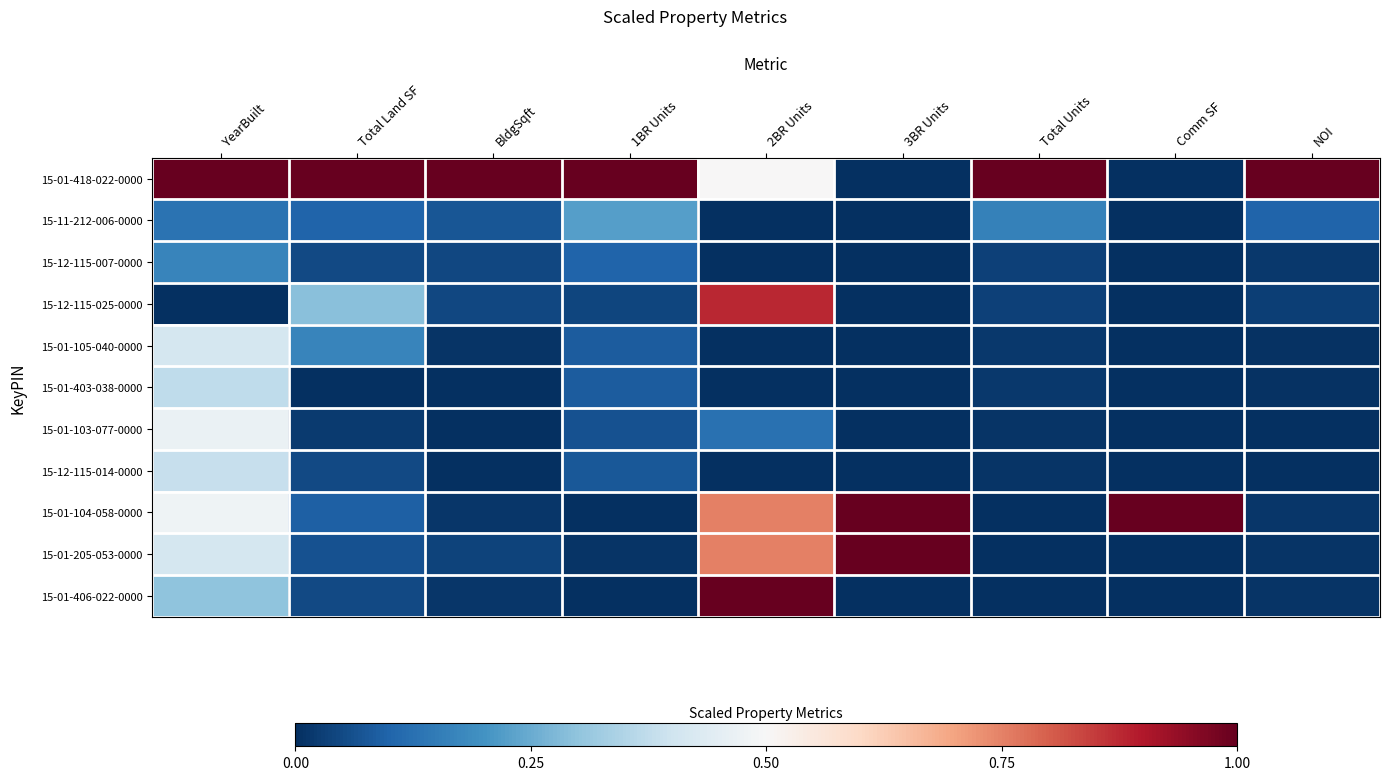

Reading left to right, list all the values displayed in this chart.

15-01-418-022-0000: YearBuilt=1.0	Total Land SF=1.0	BldgSqft=1.0	1BR Units=1.0	2BR Units=0.5	3BR Units=0.0	Total Units=1.0	Comm SF=0.0	NOI=1.0
15-11-212-006-0000: YearBuilt=0.1	Total Land SF=0.1	BldgSqft=0.1	1BR Units=0.2	2BR Units=0.0	3BR Units=0.0	Total Units=0.2	Comm SF=0.0	NOI=0.1
15-12-115-007-0000: YearBuilt=0.2	Total Land SF=0.0	BldgSqft=0.0	1BR Units=0.1	2BR Units=0.0	3BR Units=0.0	Total Units=0.0	Comm SF=0.0	NOI=0.0
15-12-115-025-0000: YearBuilt=0.0	Total Land SF=0.3	BldgSqft=0.0	1BR Units=0.0	2BR Units=0.9	3BR Units=0.0	Total Units=0.0	Comm SF=0.0	NOI=0.0
15-01-105-040-0000: YearBuilt=0.4	Total Land SF=0.2	BldgSqft=0.0	1BR Units=0.1	2BR Units=0.0	3BR Units=0.0	Total Units=0.0	Comm SF=0.0	NOI=0.0
15-01-403-038-0000: YearBuilt=0.4	Total Land SF=0.0	BldgSqft=0.0	1BR Units=0.1	2BR Units=0.0	3BR Units=0.0	Total Units=0.0	Comm SF=0.0	NOI=0.0
15-01-103-077-0000: YearBuilt=0.5	Total Land SF=0.0	BldgSqft=0.0	1BR Units=0.1	2BR Units=0.1	3BR Units=0.0	Total Units=0.0	Comm SF=0.0	NOI=0.0
15-12-115-014-0000: YearBuilt=0.4	Total Land SF=0.0	BldgSqft=0.0	1BR Units=0.1	2BR Units=0.0	3BR Units=0.0	Total Units=0.0	Comm SF=0.0	NOI=0.0
15-01-104-058-0000: YearBuilt=0.5	Total Land SF=0.1	BldgSqft=0.0	1BR Units=0.0	2BR Units=0.8	3BR Units=1.0	Total Units=0.0	Comm SF=1.0	NOI=0.0
15-01-205-053-0000: YearBuilt=0.4	Total Land SF=0.1	BldgSqft=0.0	1BR Units=0.0	2BR Units=0.8	3BR Units=1.0	Total Units=0.0	Comm SF=0.0	NOI=0.0
15-01-406-022-0000: YearBuilt=0.3	Total Land SF=0.0	BldgSqft=0.0	1BR Units=0.0	2BR Units=1.0	3BR Units=0.0	Total Units=0.0	Comm SF=0.0	NOI=0.0